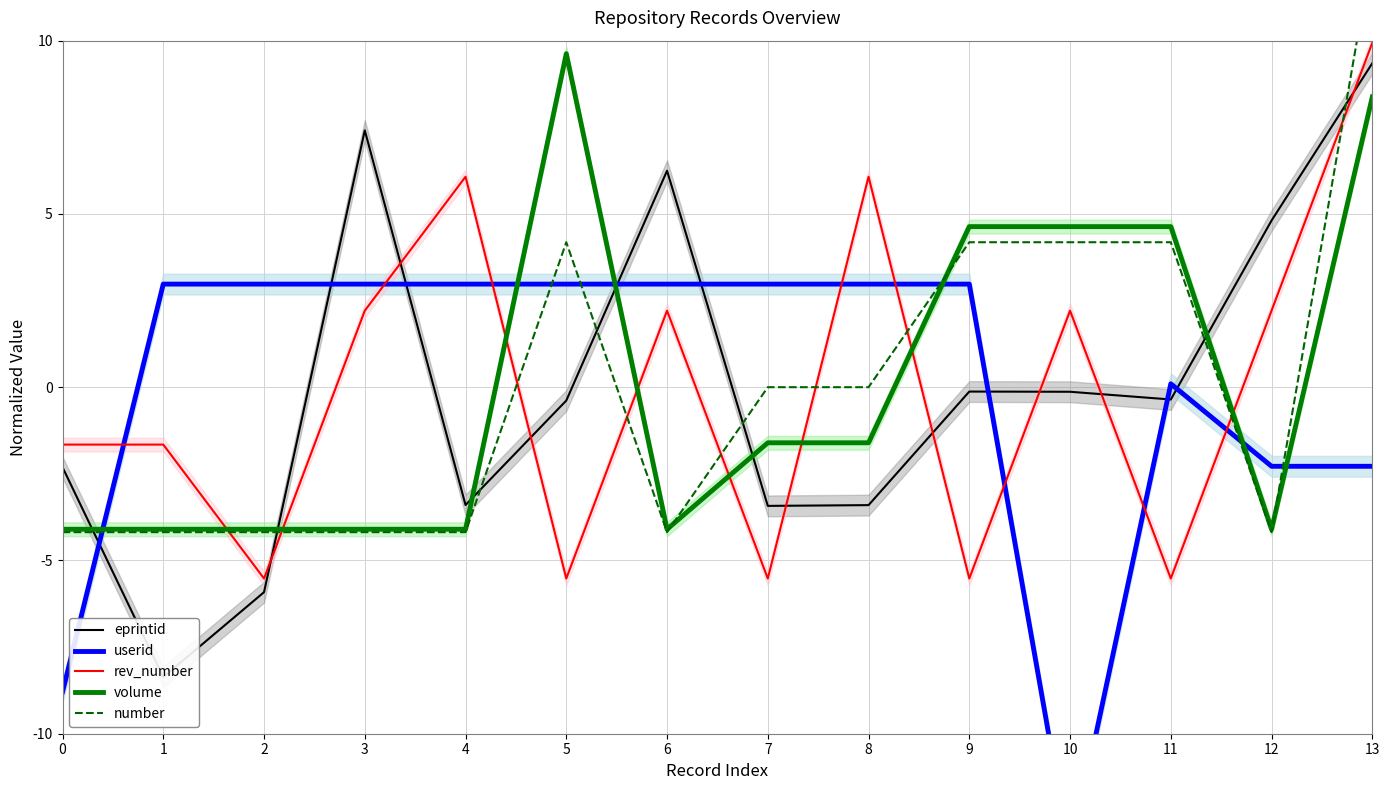

List the series in order of their peak value, highest first.

number, rev_number, volume, eprintid, userid